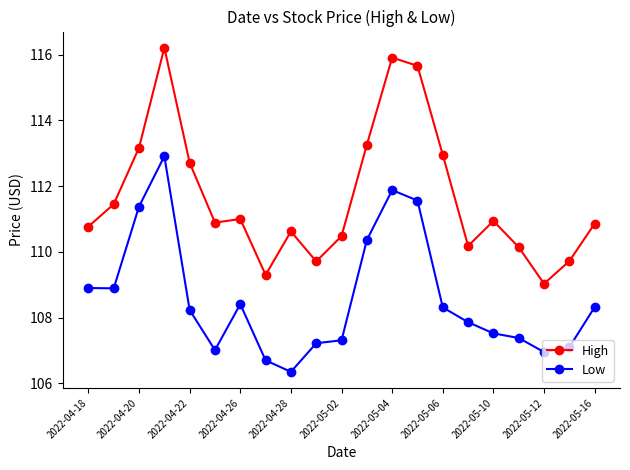

Which series has the widest spread of values?

High